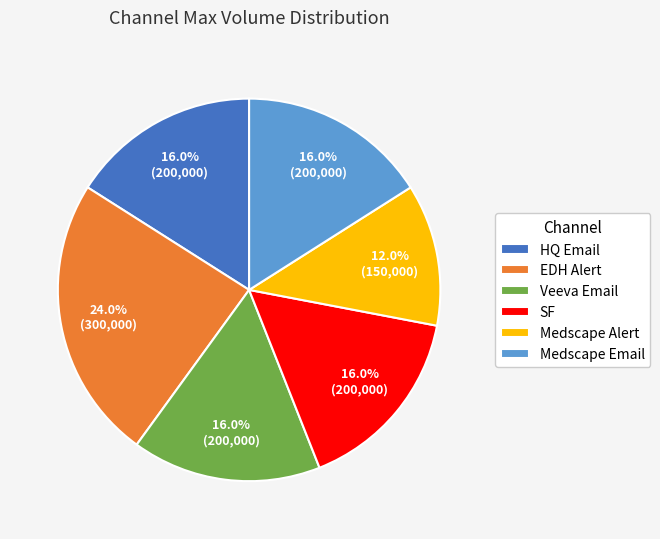

Approximately how many times larger is the value at SF compared to Medscape Email?

1.0